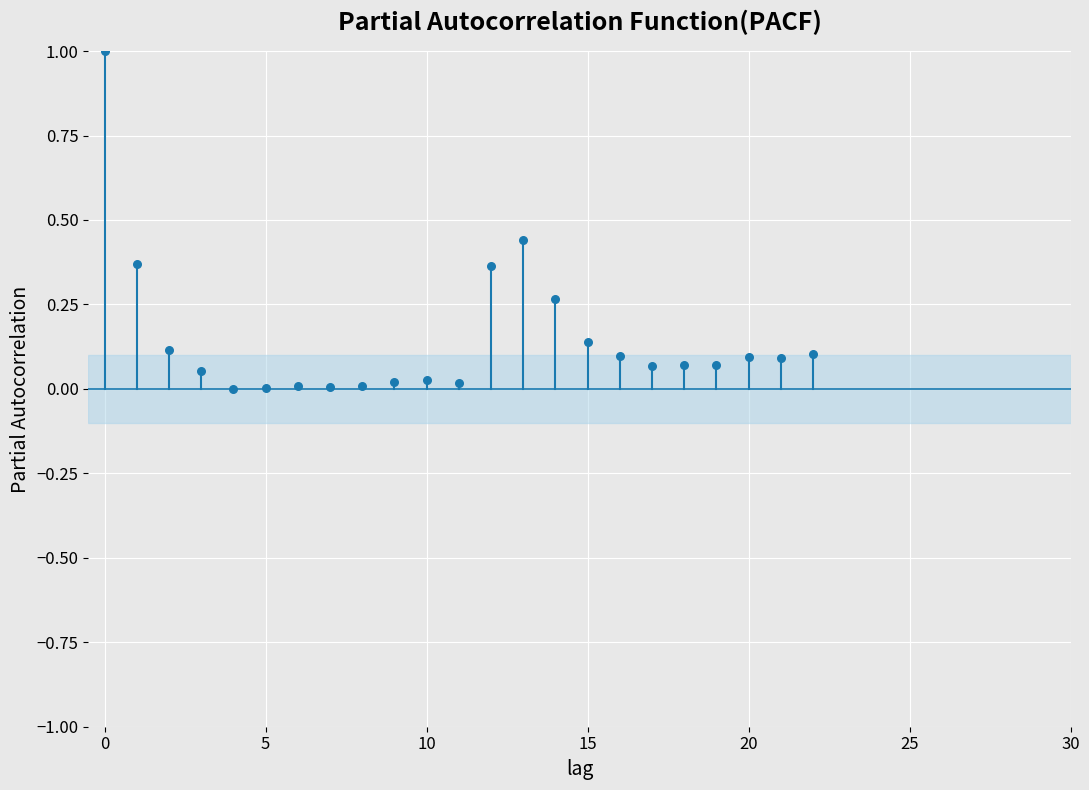

Between 7 and 18, which is larger?

18